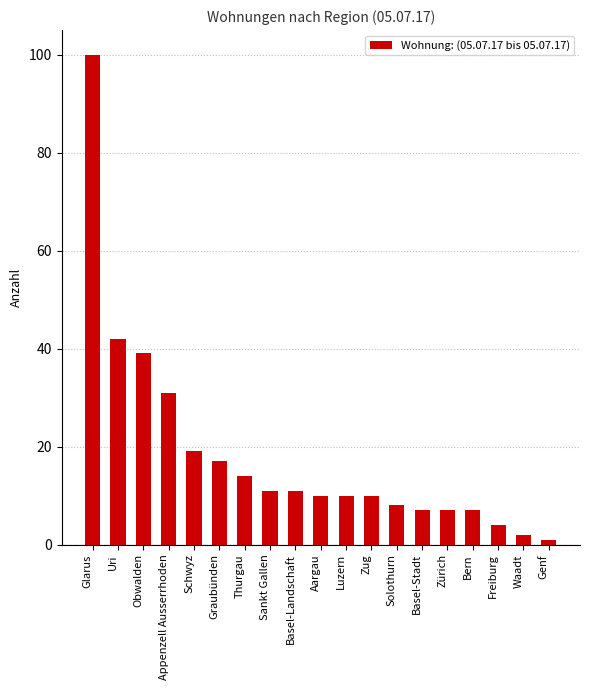

Reading right to left, transcribe all the data shown in this chart.

Genf=1	Waadt=2	Freiburg=4	Bern=7	Zürich=7	Basel-Stadt=7	Solothurn=8	Zug=10	Luzern=10	Aargau=10	Basel-Landschaft=11	Sankt Gallen=11	Thurgau=14	Graubünden=17	Schwyz=19	Appenzell Ausserrhoden=31	Obwalden=39	Uri=42	Glarus=100